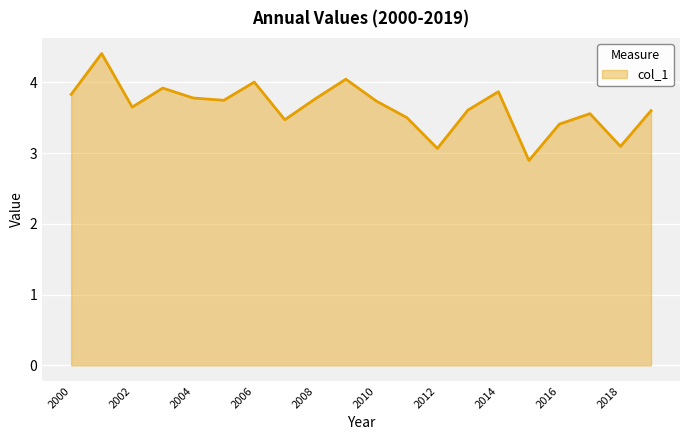

What is the difference between the maximum and minimum values?

1.5